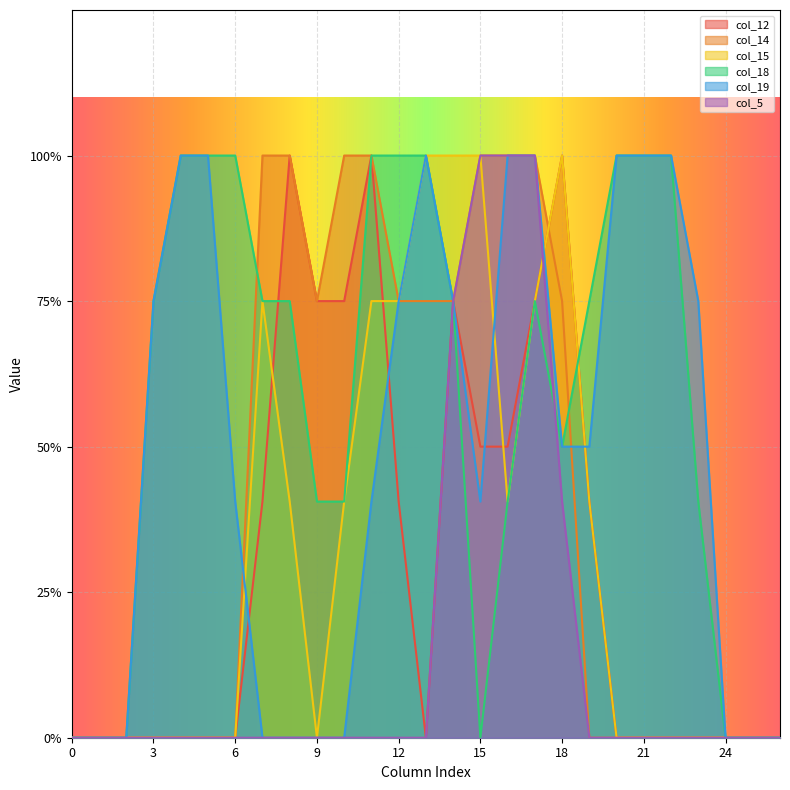

Between which two adjacent categories do col_5 and col_18 first intersect?

17 and 18